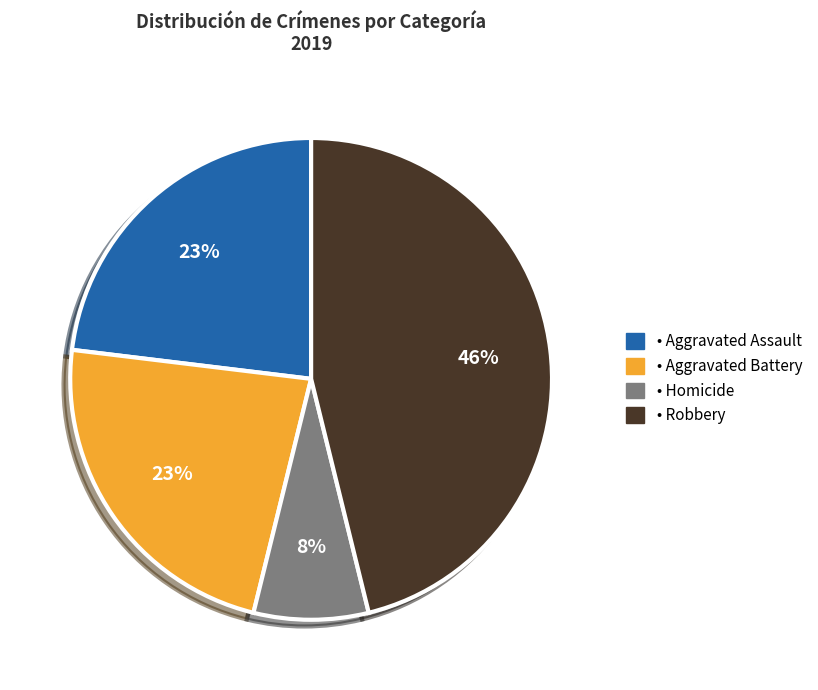

Does any single category account for the majority?

No